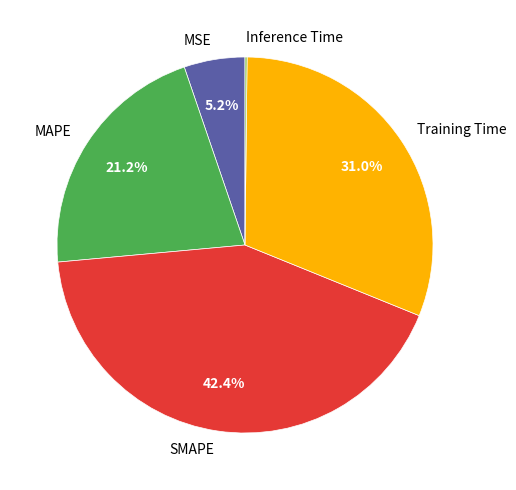

Between SMAPE and Training Time, which is larger?

SMAPE